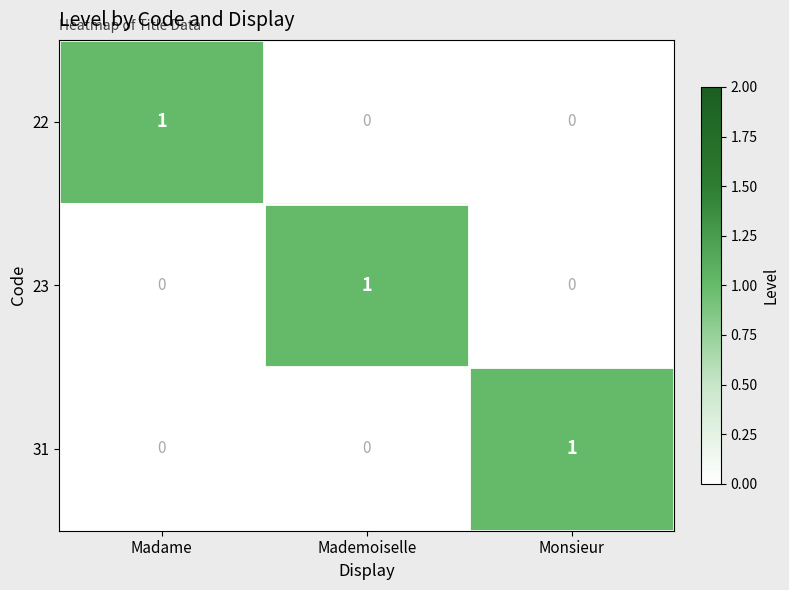

The value of 22 at Madame is 2. True or false?

False